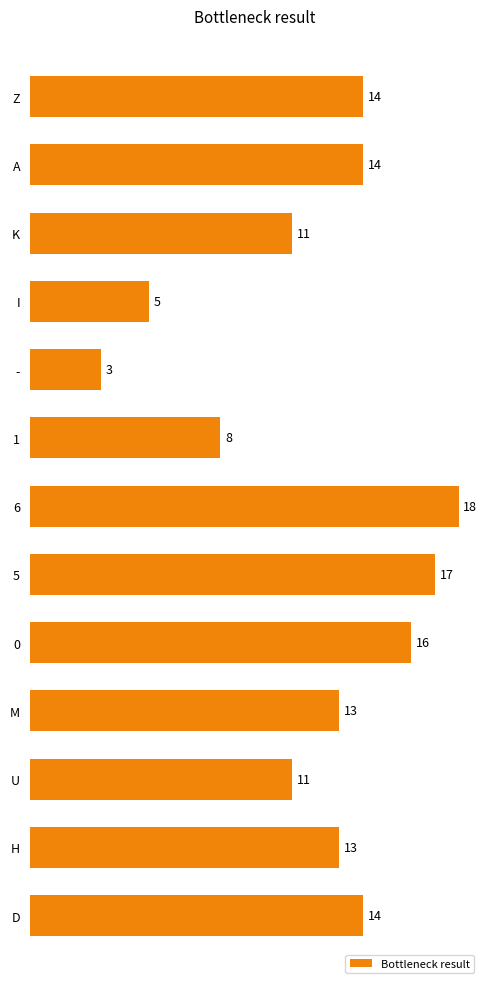

Are the bars grouped side by side (vs. stacked)?

No